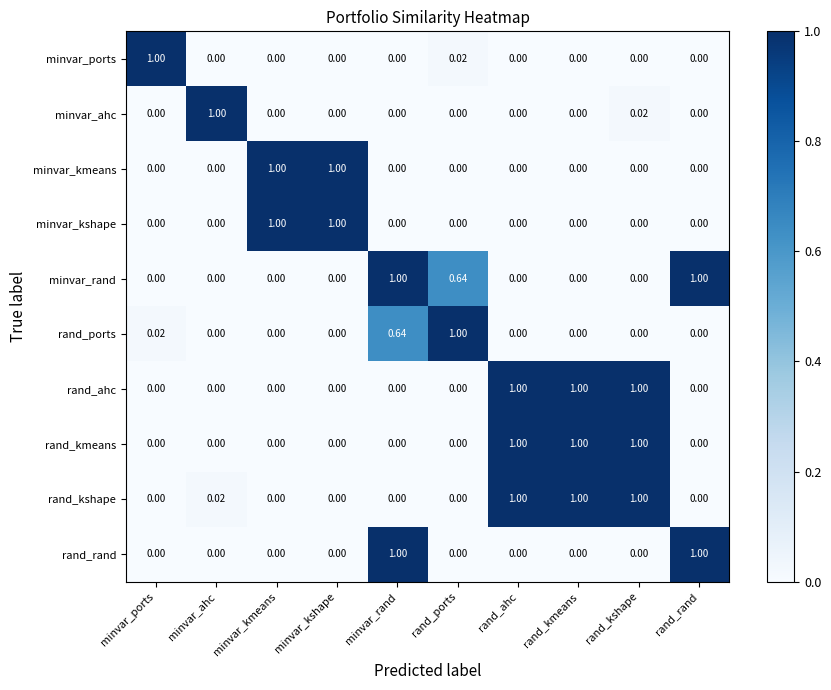

Which series has the largest total across all categories?

rand_kshape